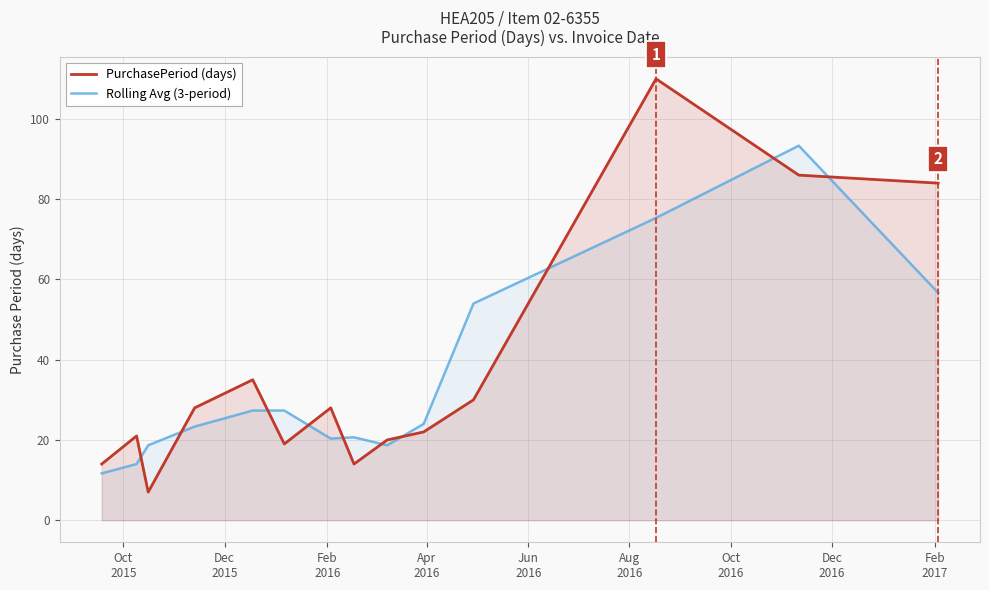

How many lines are shown in the chart?

2